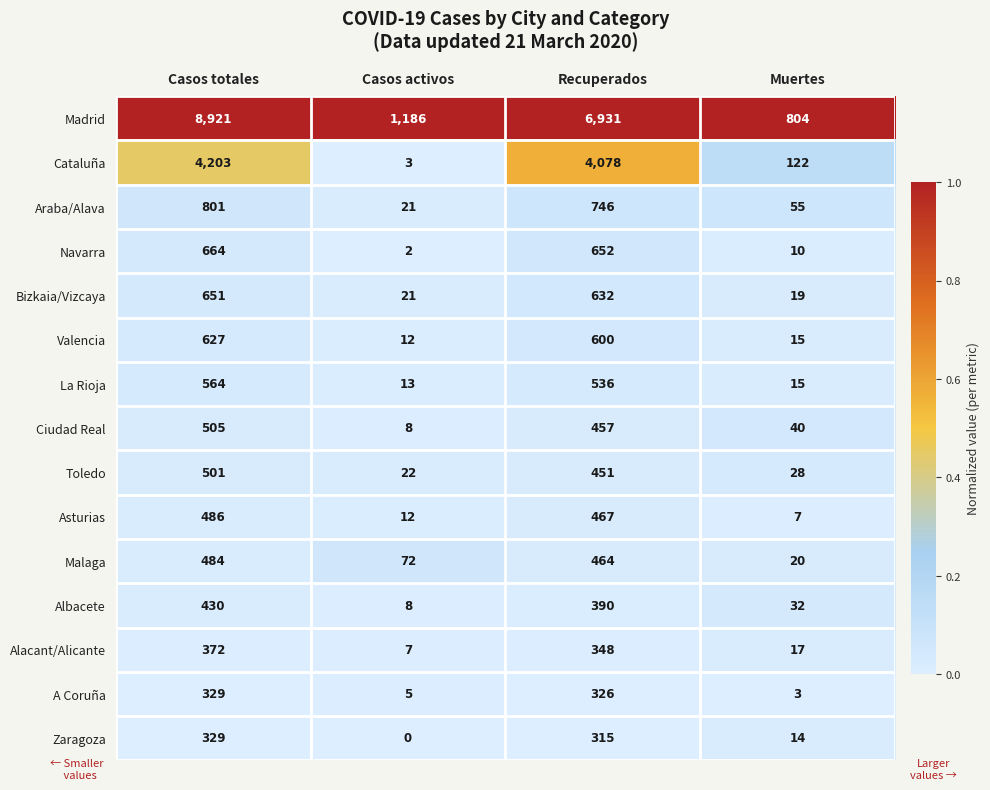

Which series has the widest spread of values?

Madrid